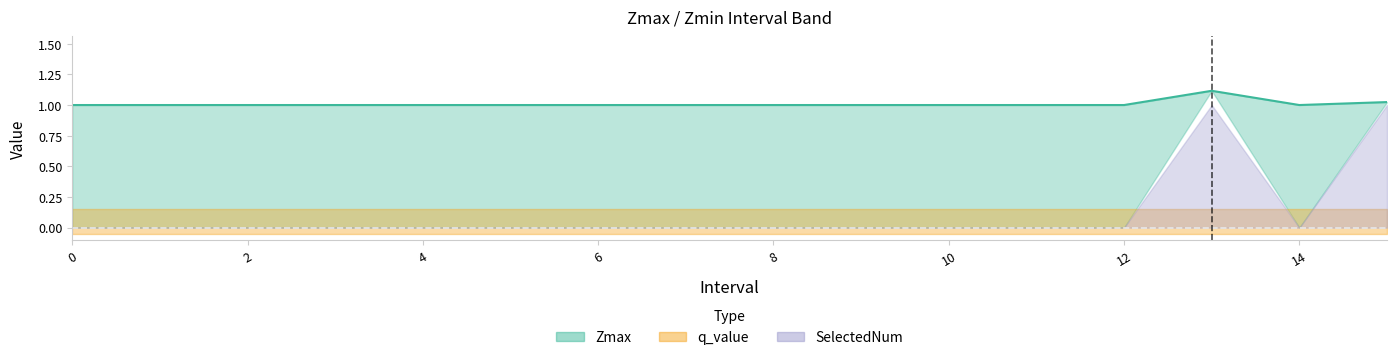

How many values are between 1 and 2?

16